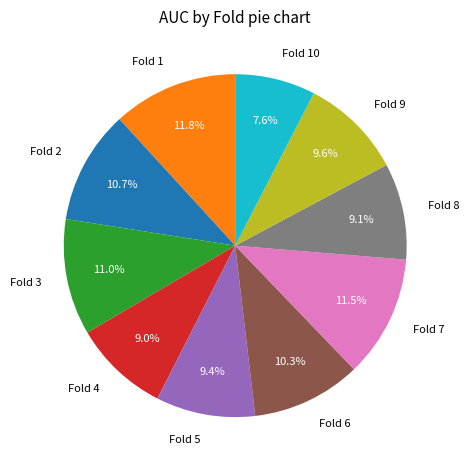

Between Fold 3 and Fold 9, which is larger?

Fold 3